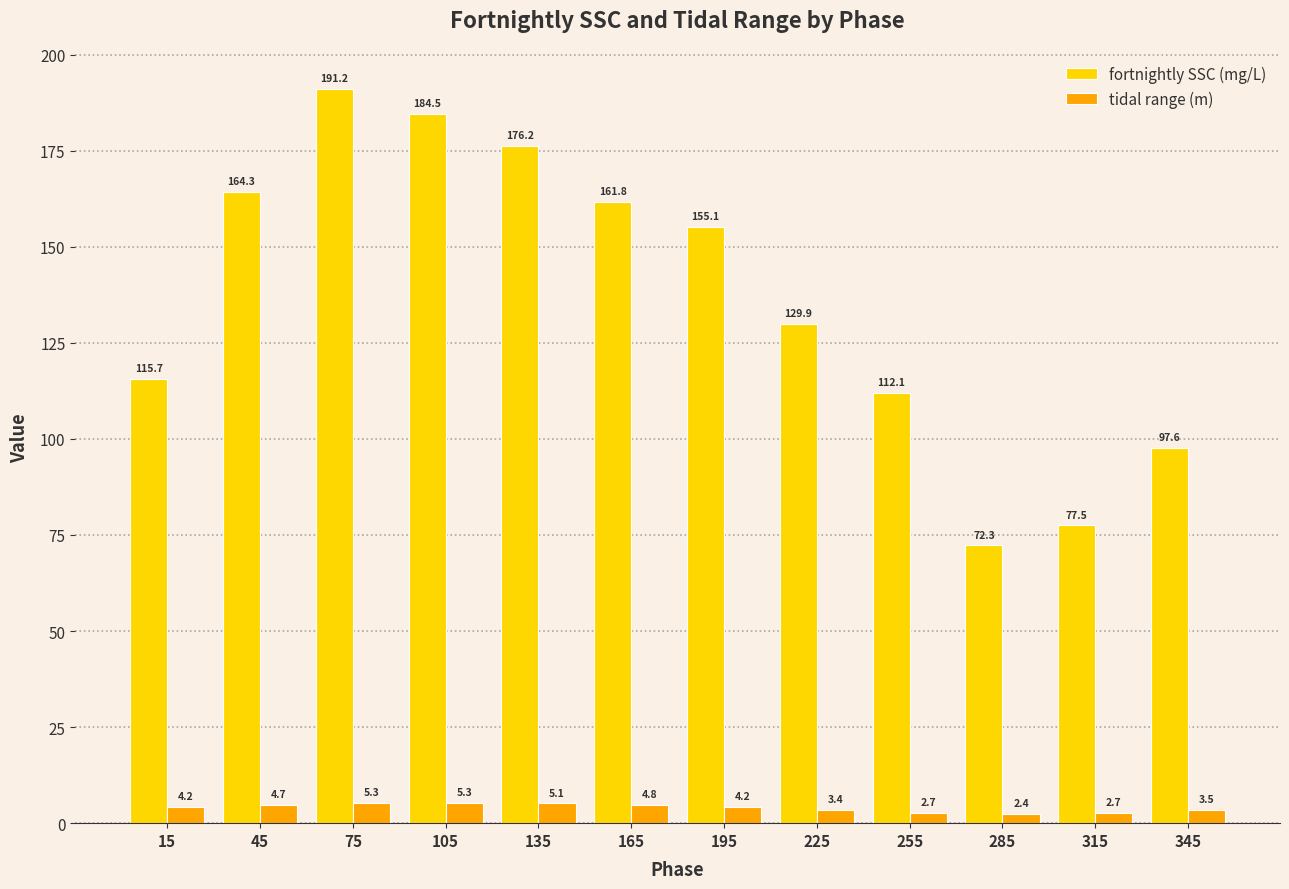

How many bars are there in total?

24